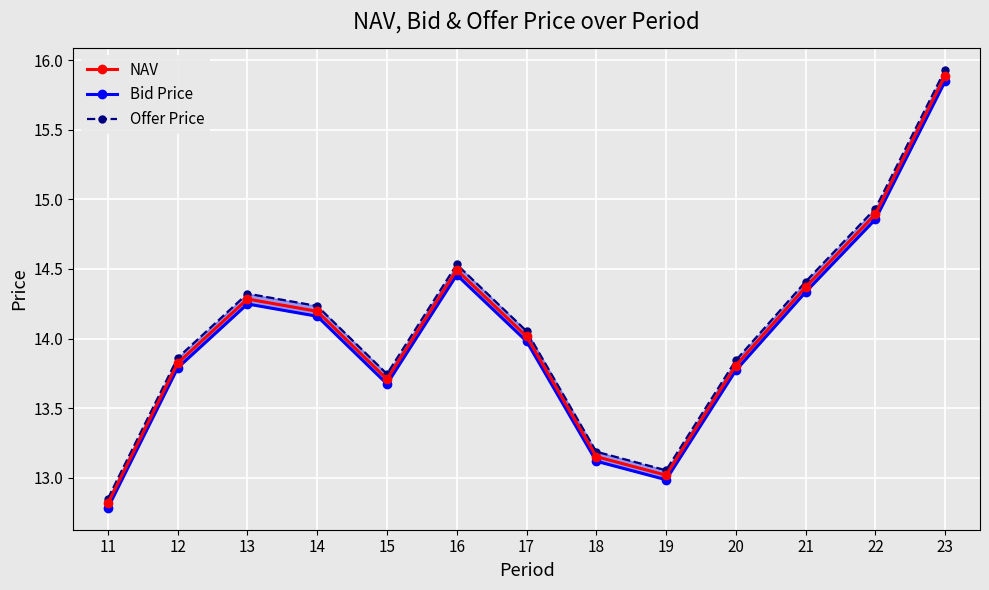

At which category does NAV reach its first local peak?

13